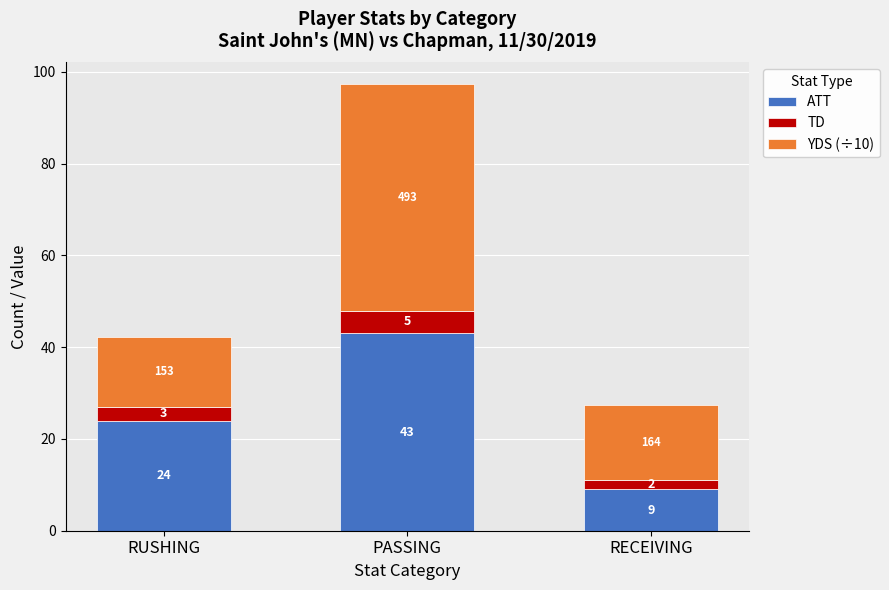

Rank the categories by ATT value from lowest to highest.

RECEIVING, RUSHING, PASSING